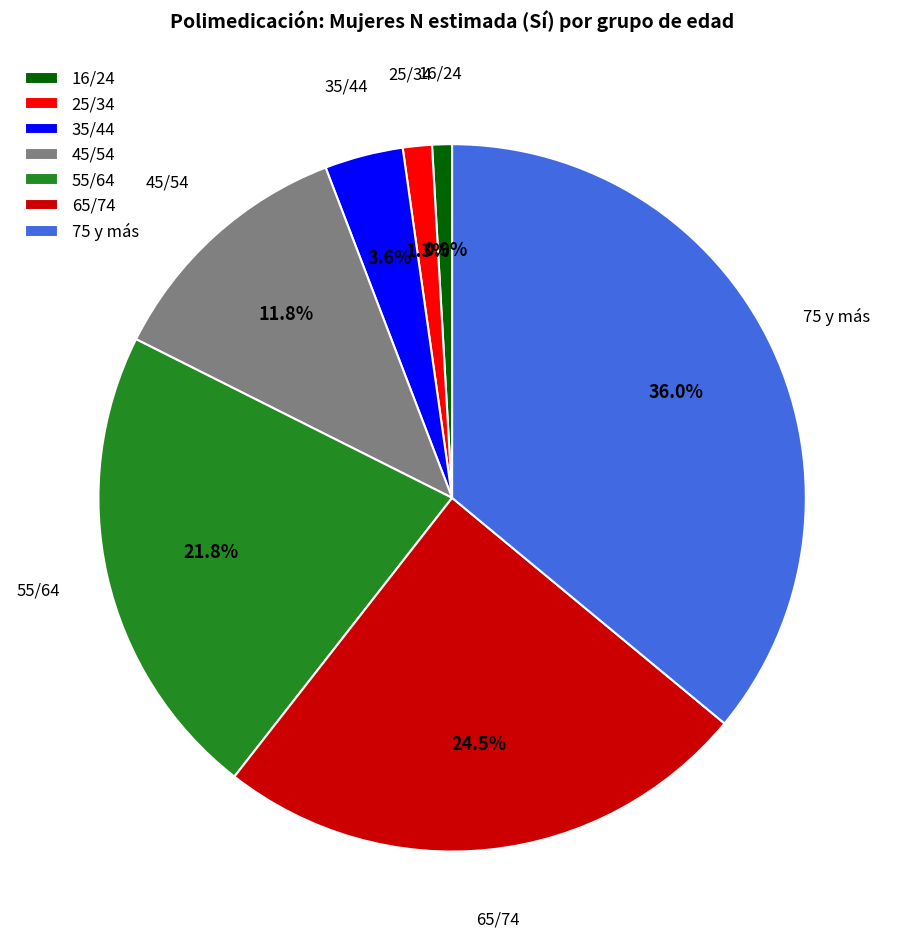

What portion of the pie excludes 45/54?

88.2%